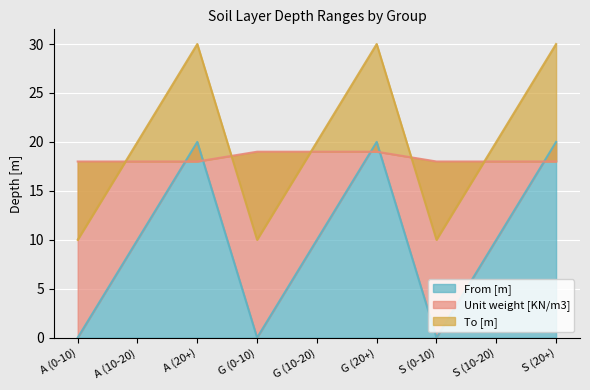

At A (20+), list the series in order from smallest to largest.

Unit weight [KN/m3], From [m], To [m]